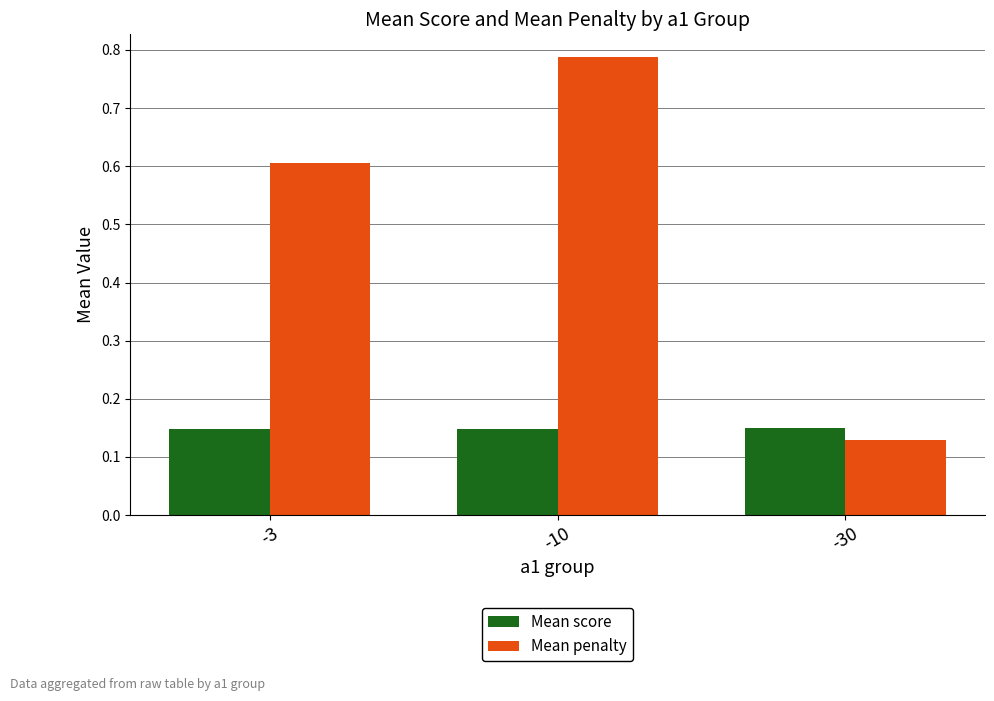

The Mean score series shows 0.2 at -3. True or false?

False